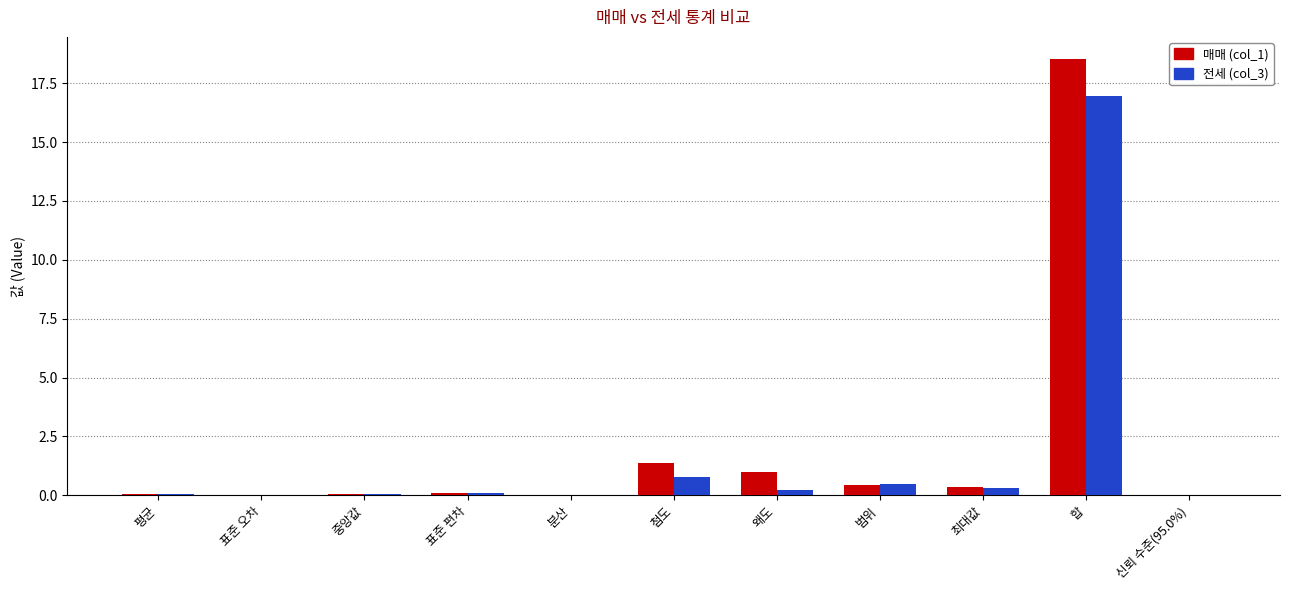

Is the value of 매매 (col_1) at 합 greater than the value of 전세 (col_3) at 신뢰 수준(95.0%)?

Yes